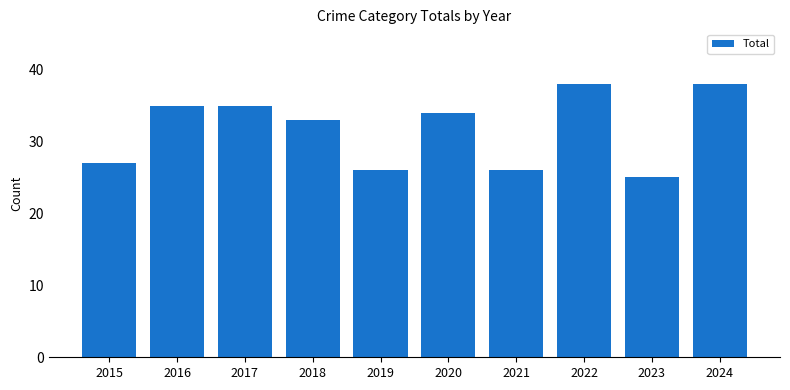

The chart shows a value of 11 at 2024. True or false?

False